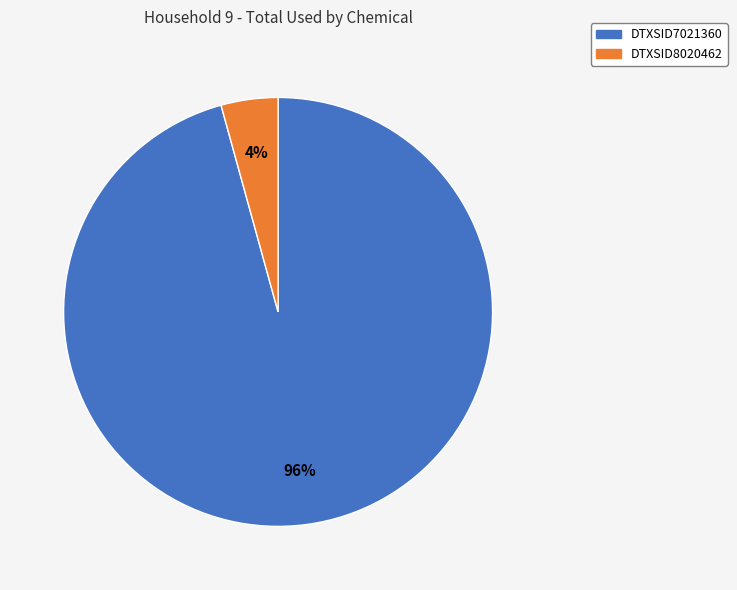

To the nearest percent, what is the combined percentage of DTXSID8020462 and DTXSID7021360?

100%